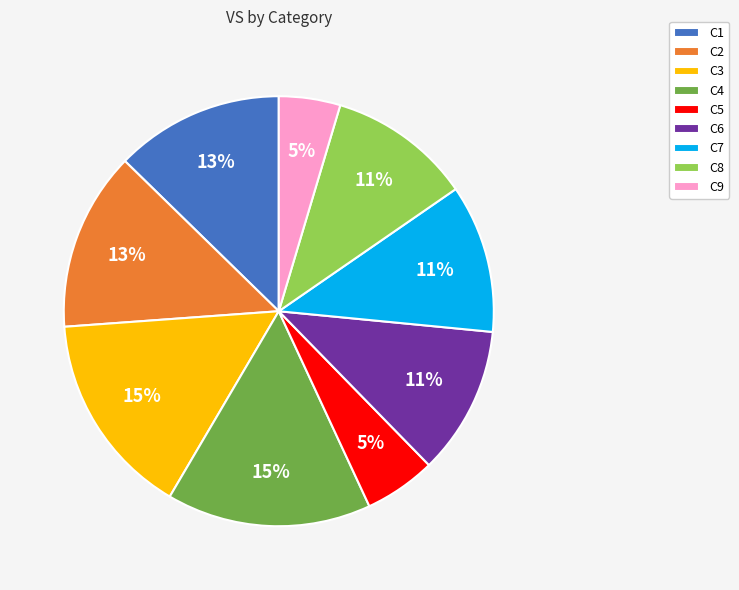

To the nearest percent, what is the average slice percentage?

11%